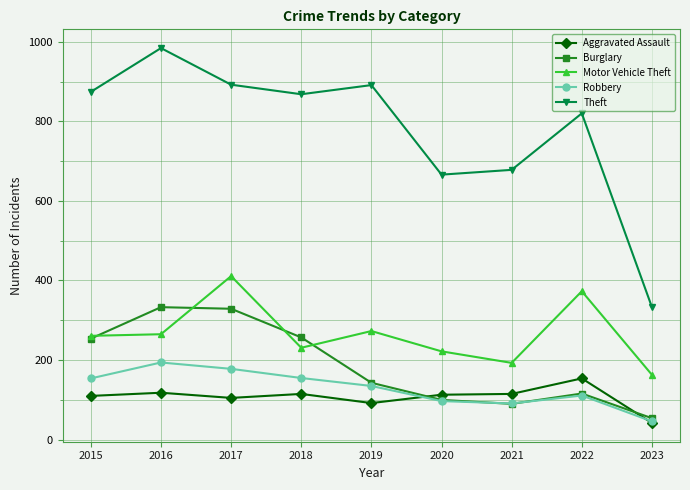

True or false: Motor Vehicle Theft has more than 0 interior local peaks.

True